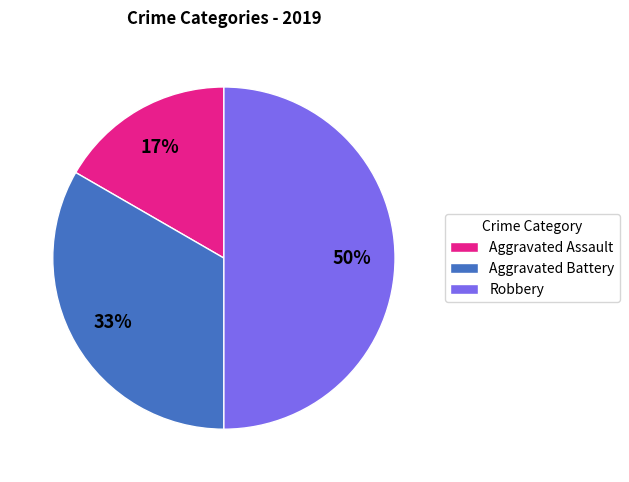

To the nearest percent, what is the difference between the largest and smallest slice percentages?

33%